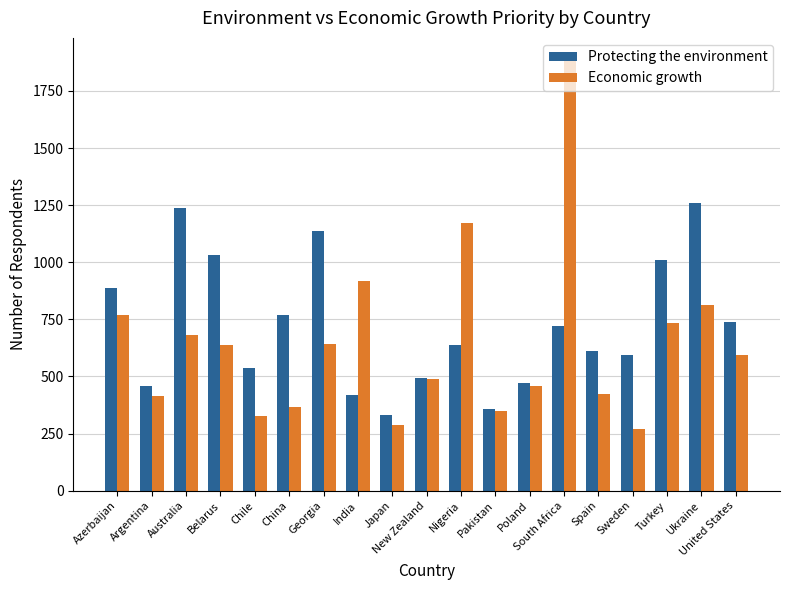

List the series in order of their peak value, highest first.

Economic growth, Protecting the environment